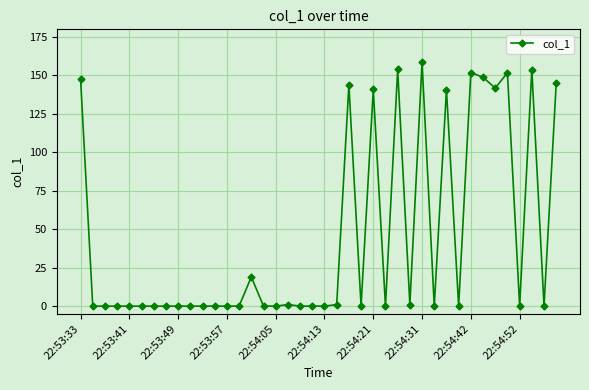

What is the value of the 25th point from the left?

140.9